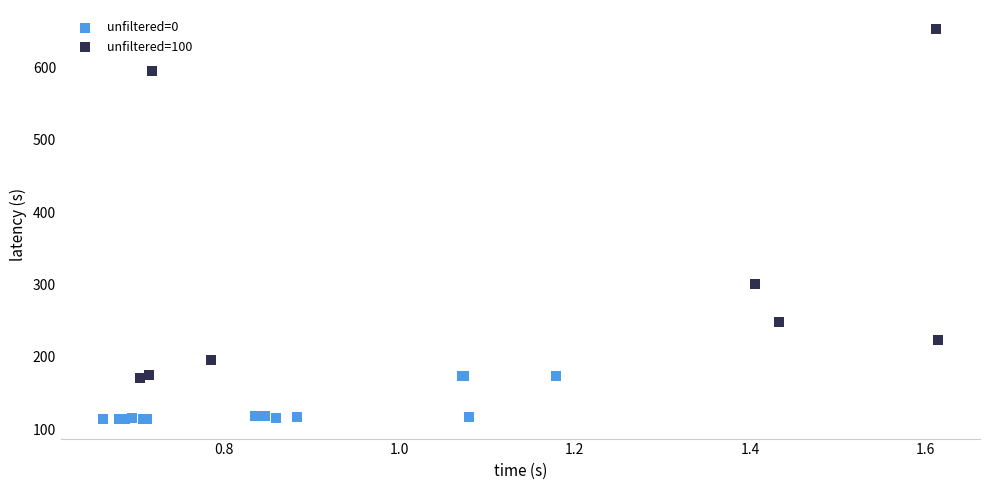

What are all the series names shown in the legend?

unfiltered=0, unfiltered=100